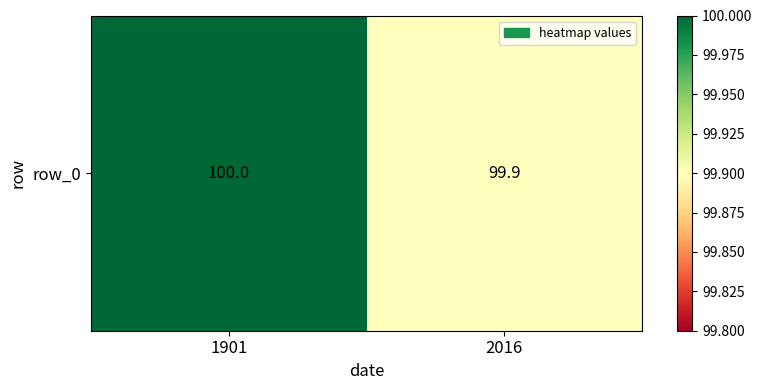

The value at 2016 is 99.9. True or false?

True